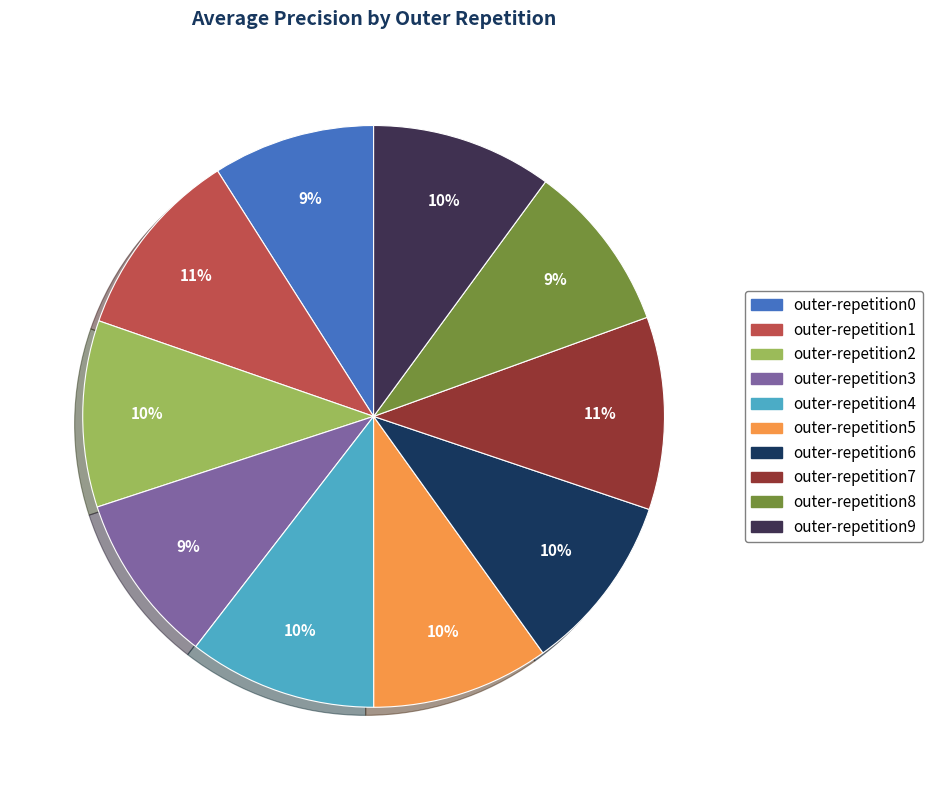

Combined, do outer-repetition5 and outer-repetition2 account for over 50%?

No